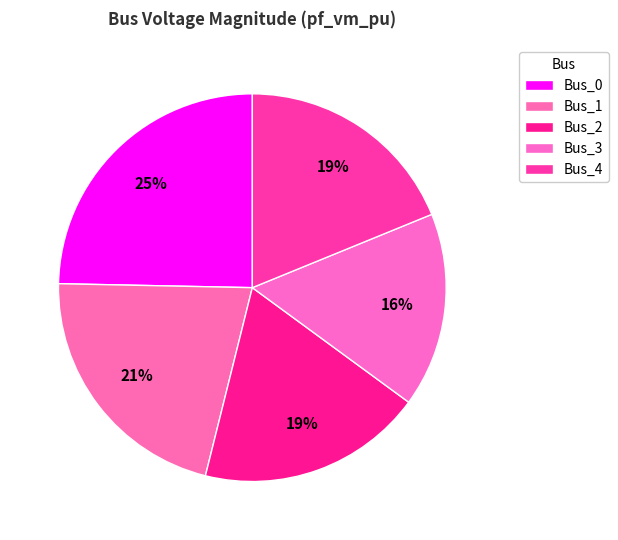

To the nearest percent, what is the difference between the Bus_2 and Bus_0 slice percentages?

6%